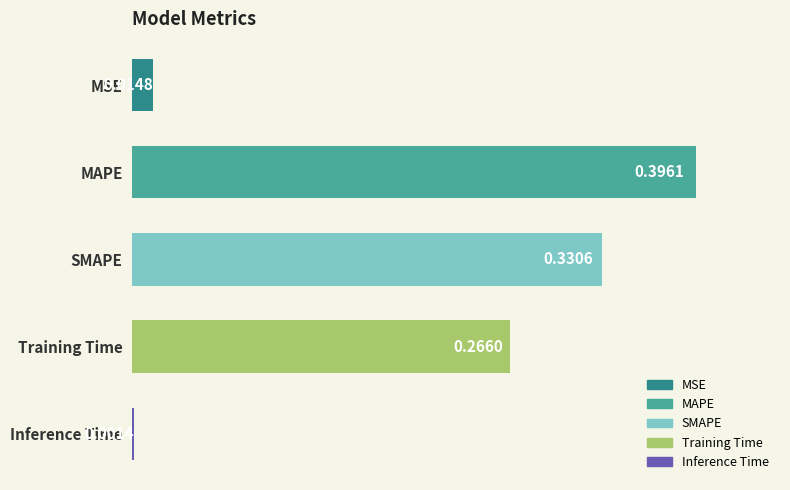

What is the sum of all values?

1.0